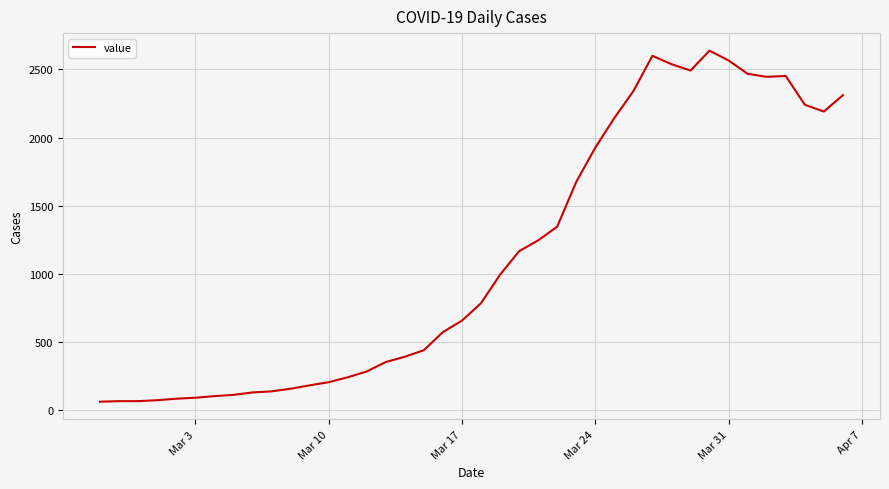

What is the maximum value shown in the chart?

2638